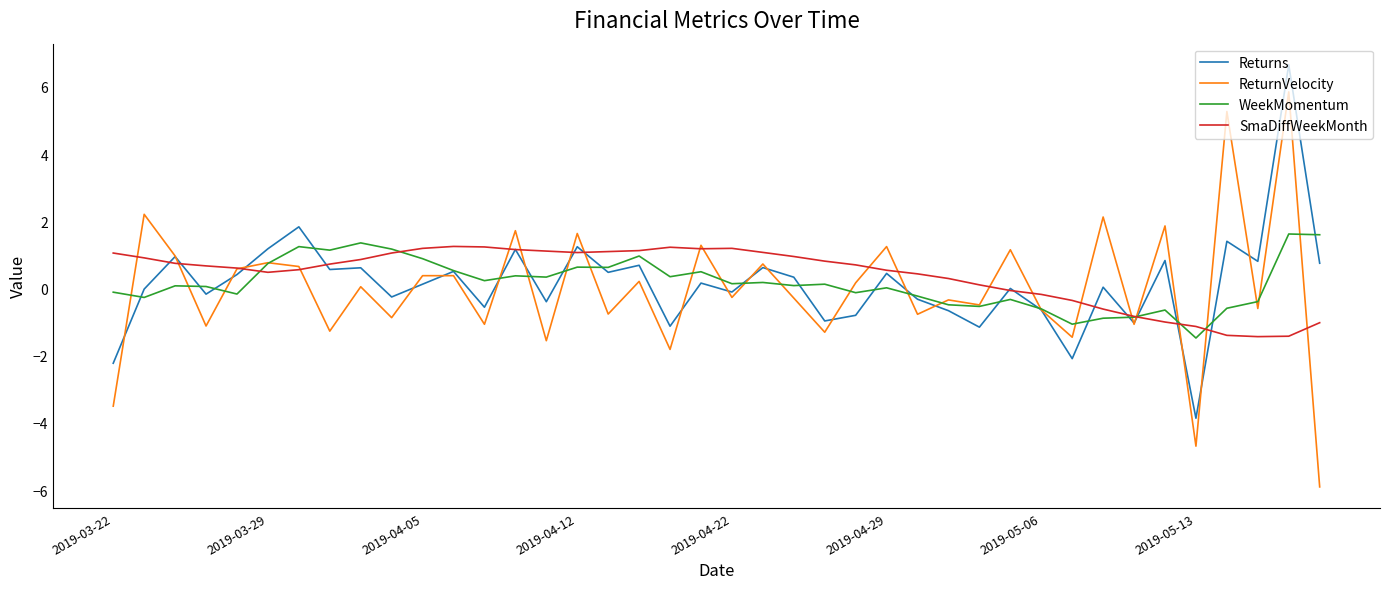

How many lines are shown in the chart?

4